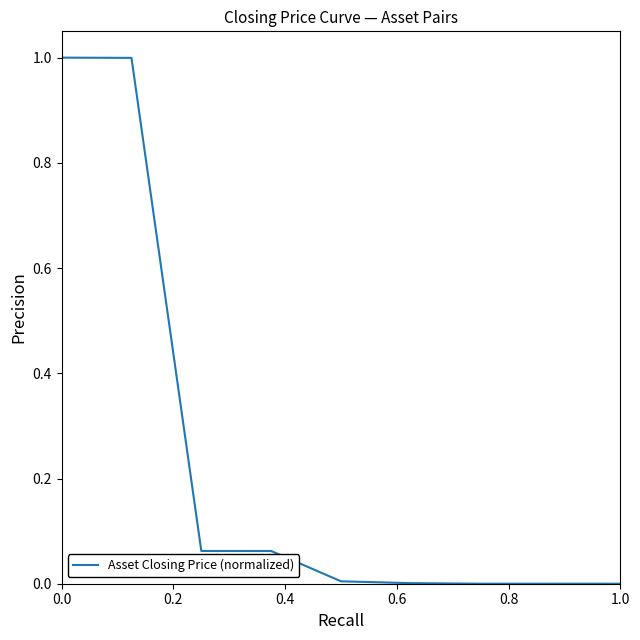

The value at 0.8 is 0.0. True or false?

True